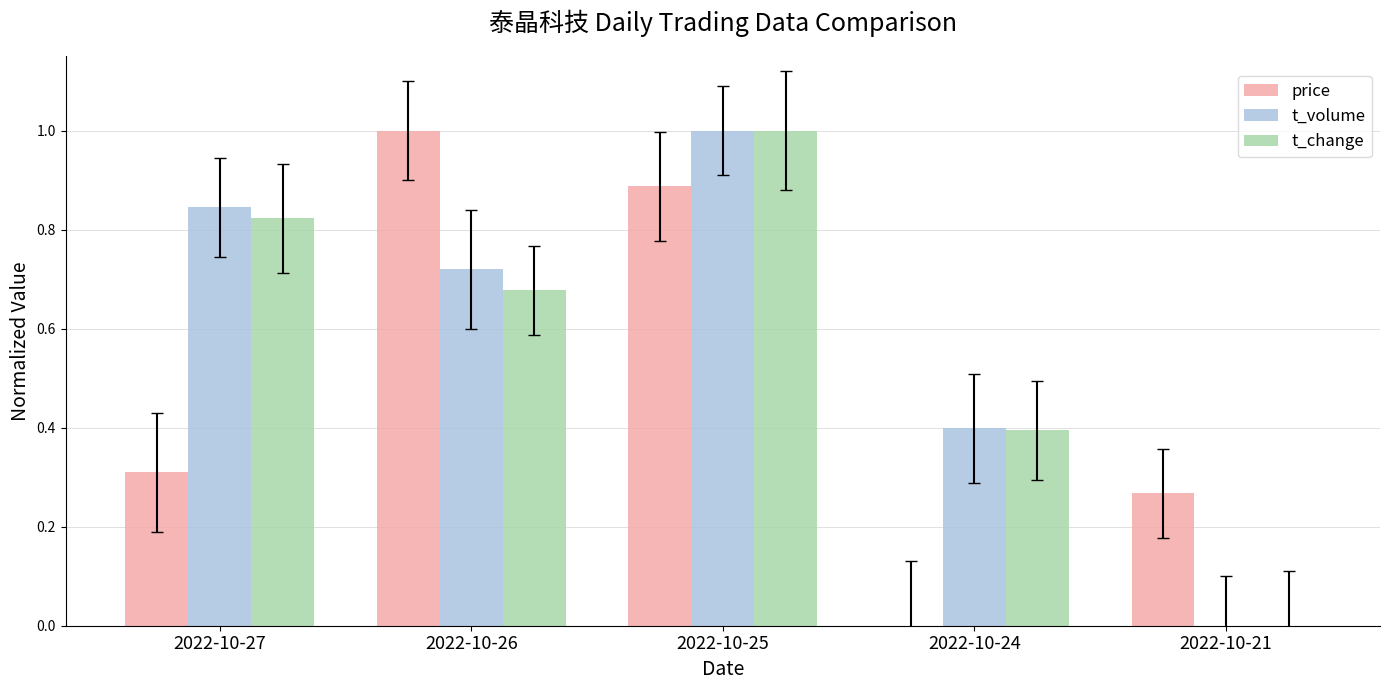

At which label is t_change closest to 0?

2022-10-21